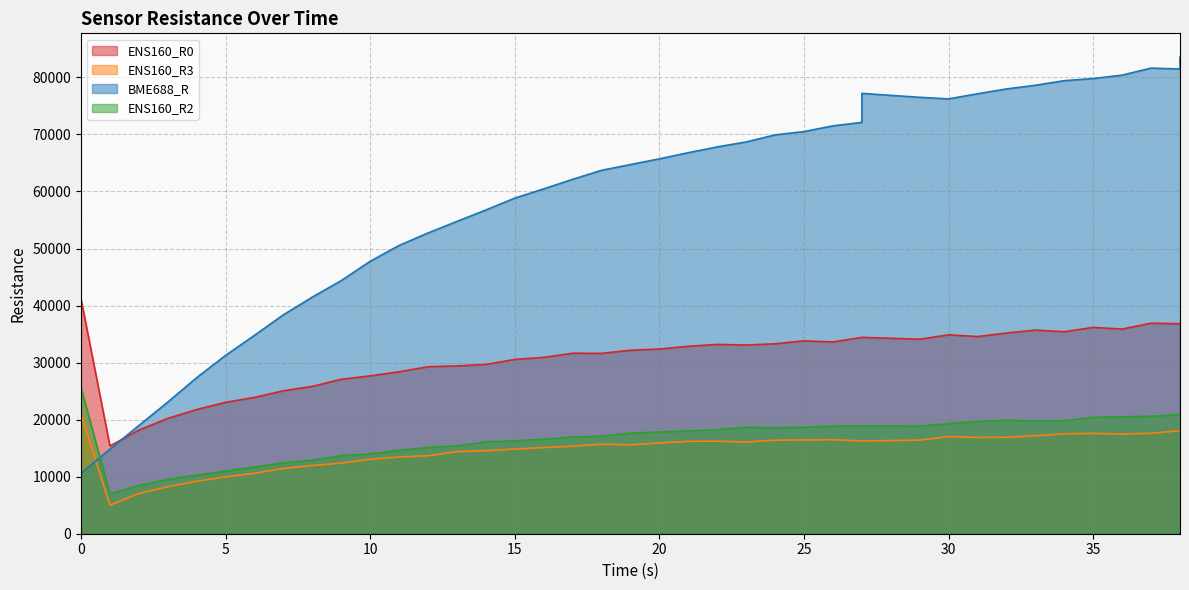

True or false: ENS160_R3 and ENS160_R0 intersect in this chart.

False